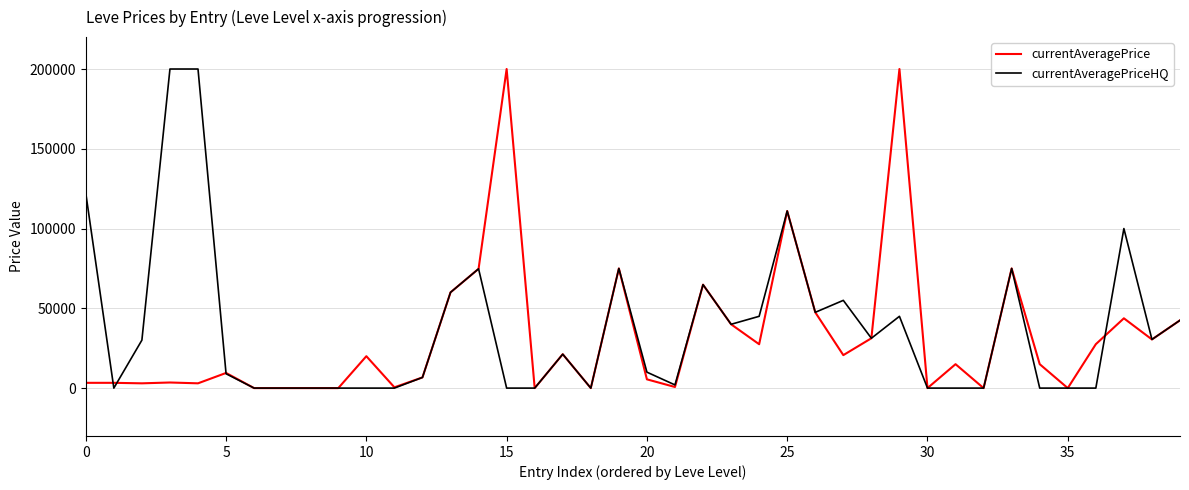

Does the chart display data point markers on the line(s)?

No